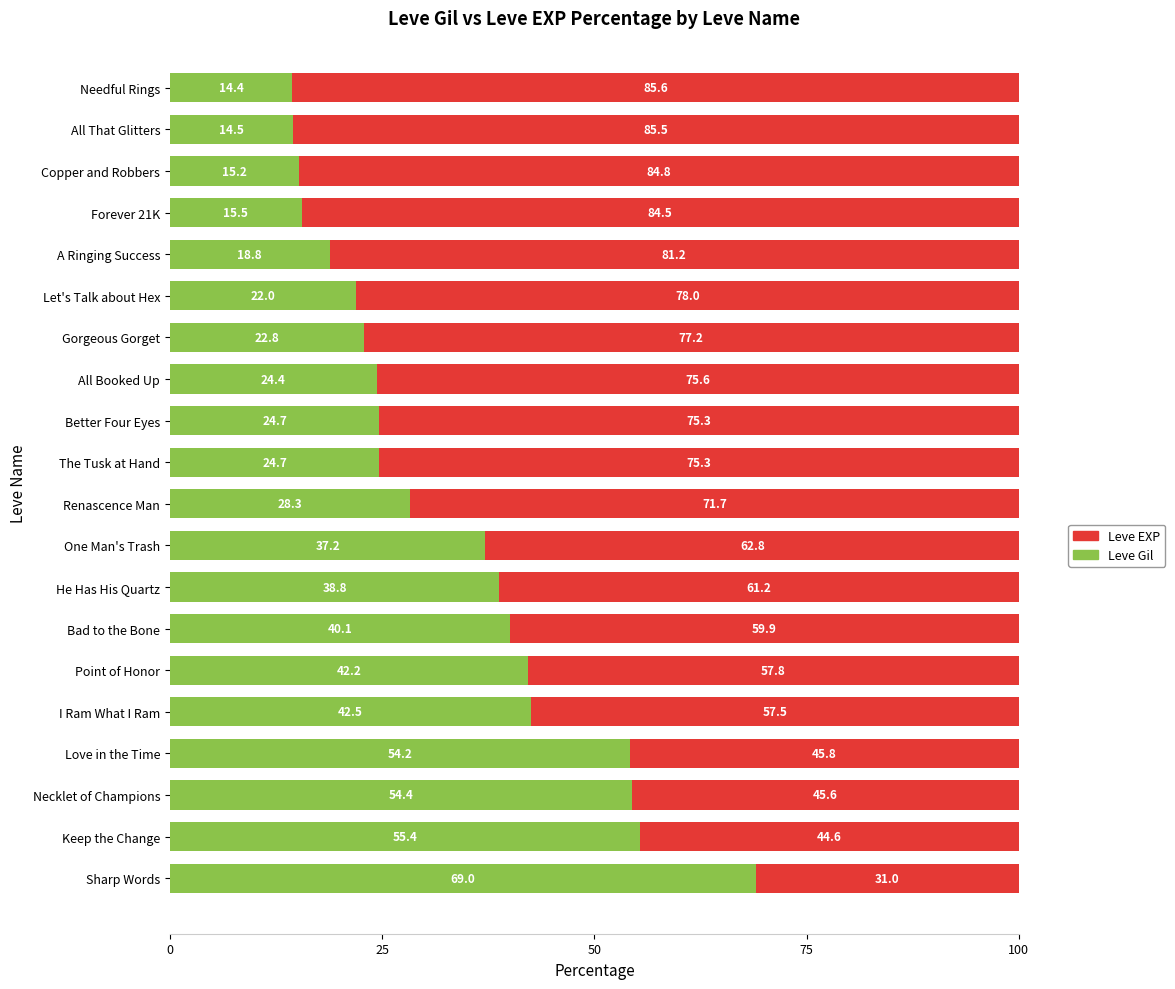

How many values in the Leve Gil series exceed 28?

10